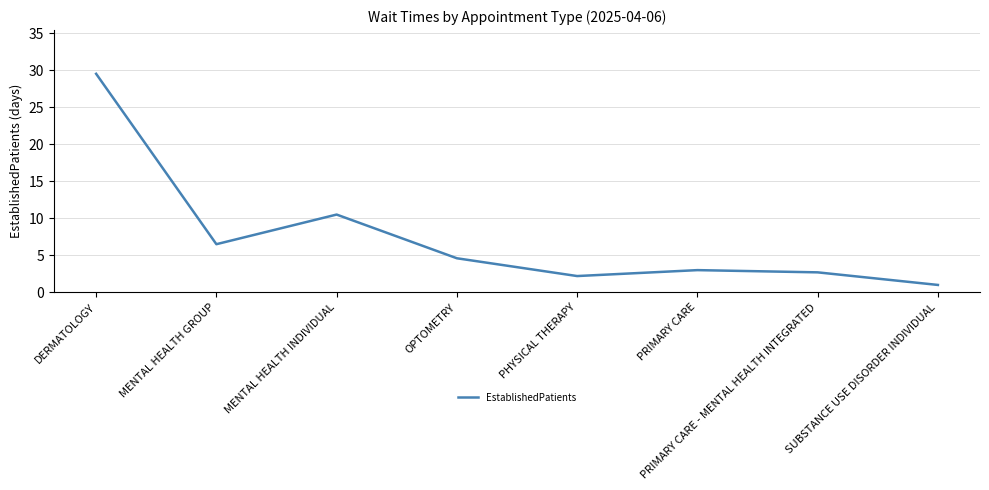

At which category does the data reach its first local valley?

MENTAL HEALTH GROUP